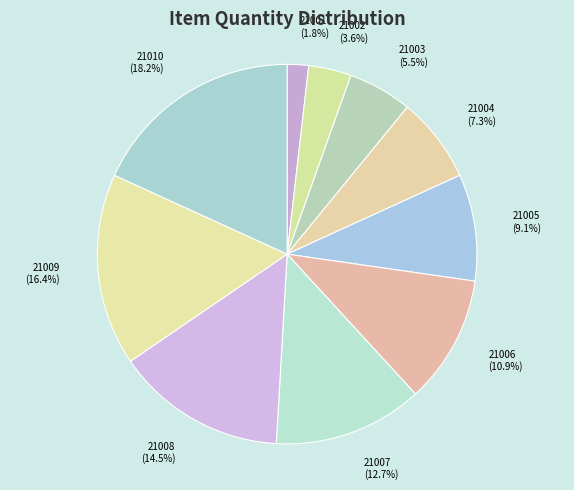

Which slice is the smallest?

21001